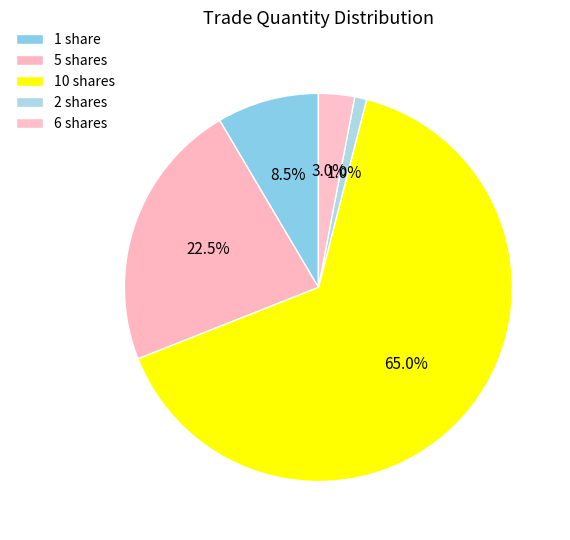

Rank the categories by value from lowest to highest.

2 shares, 6 shares, 1 share, 5 shares, 10 shares